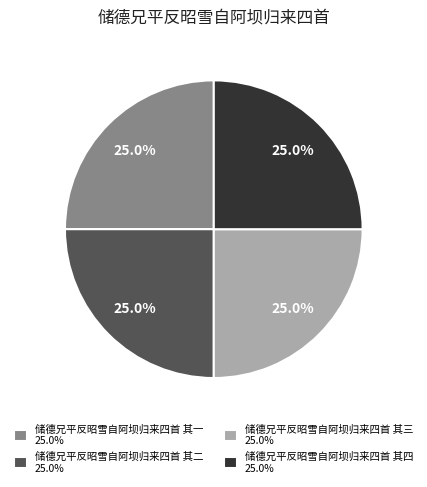

What is the total percentage of 储德兄平反昭雪自阿坝归来四首 其三 and 储德兄平反昭雪自阿坝归来四首 其四?

50.0%